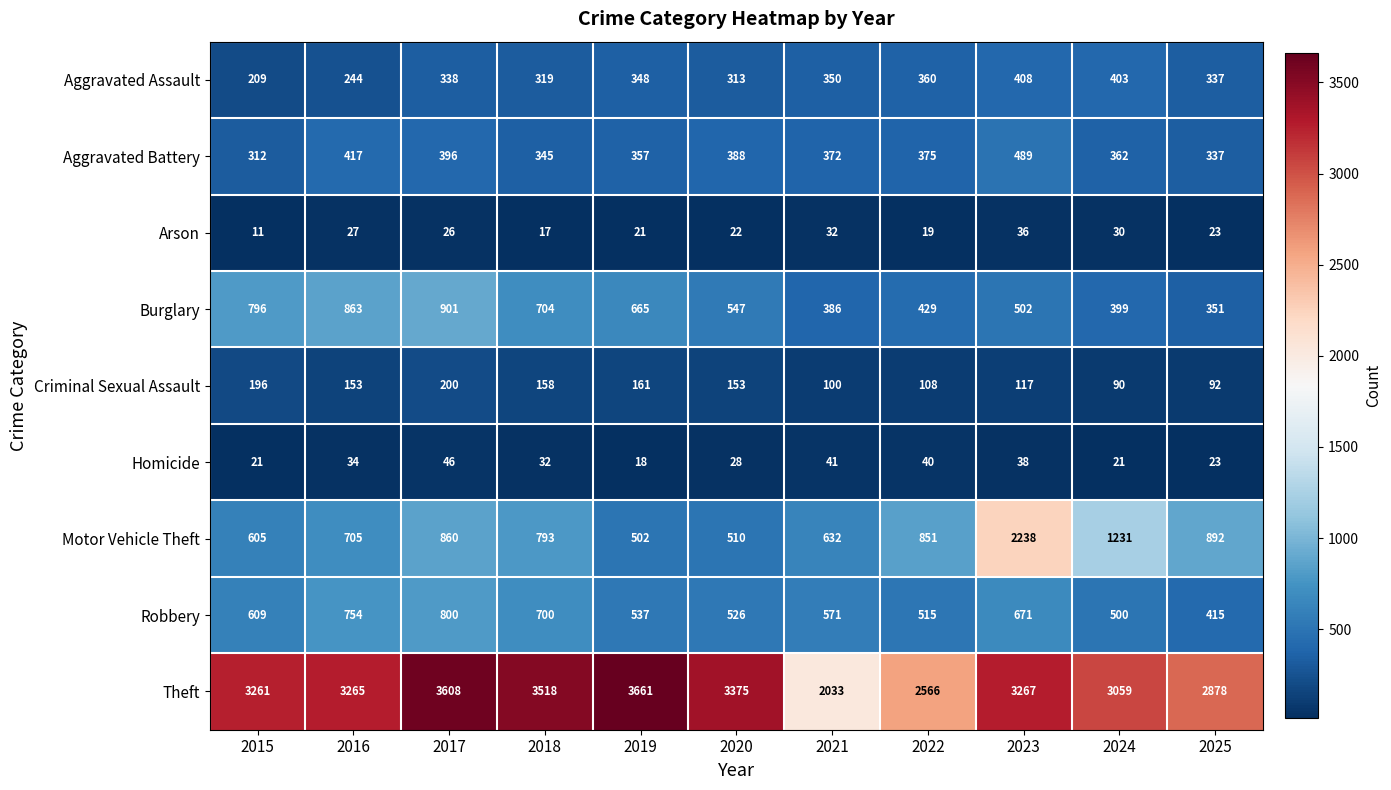

What value does the Robbery series have at 2019, to the nearest 5?

535